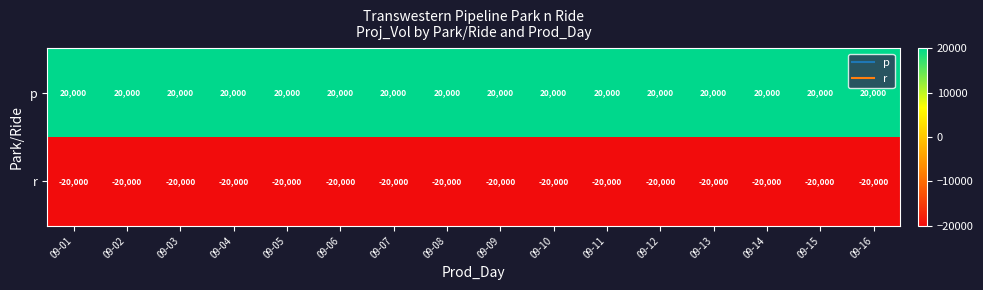

The r series shows -34029 at 09-03. True or false?

False